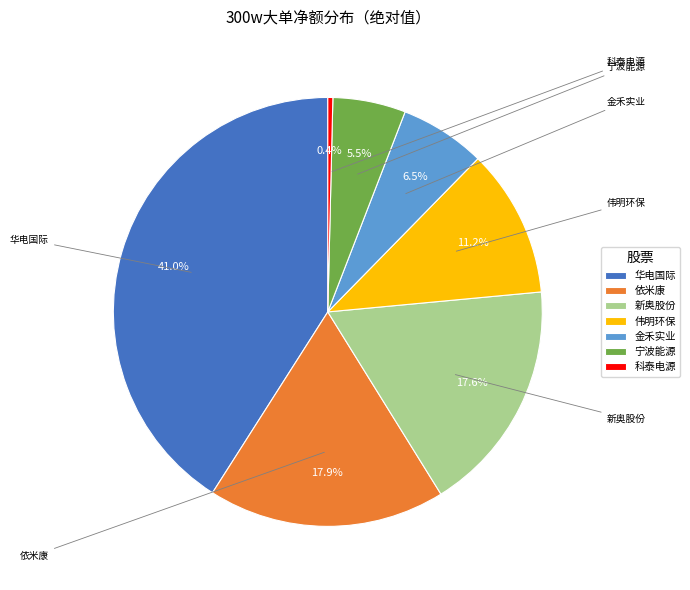

Does any single category account for the majority?

No